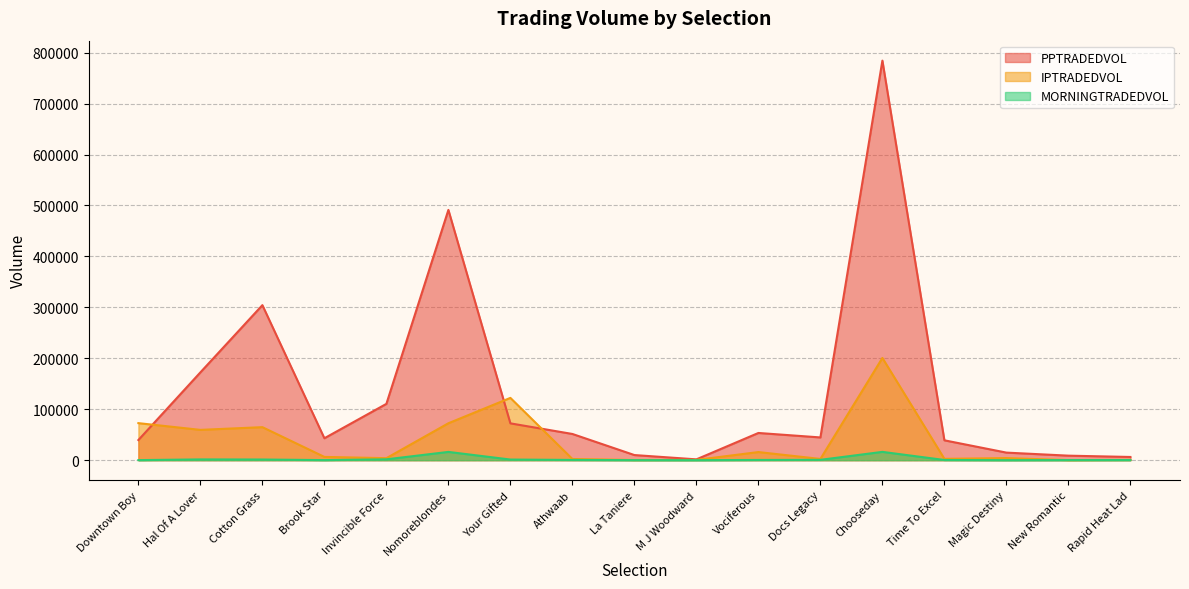

True or false: IPTRADEDVOL has more than 1 interior local peaks.

True